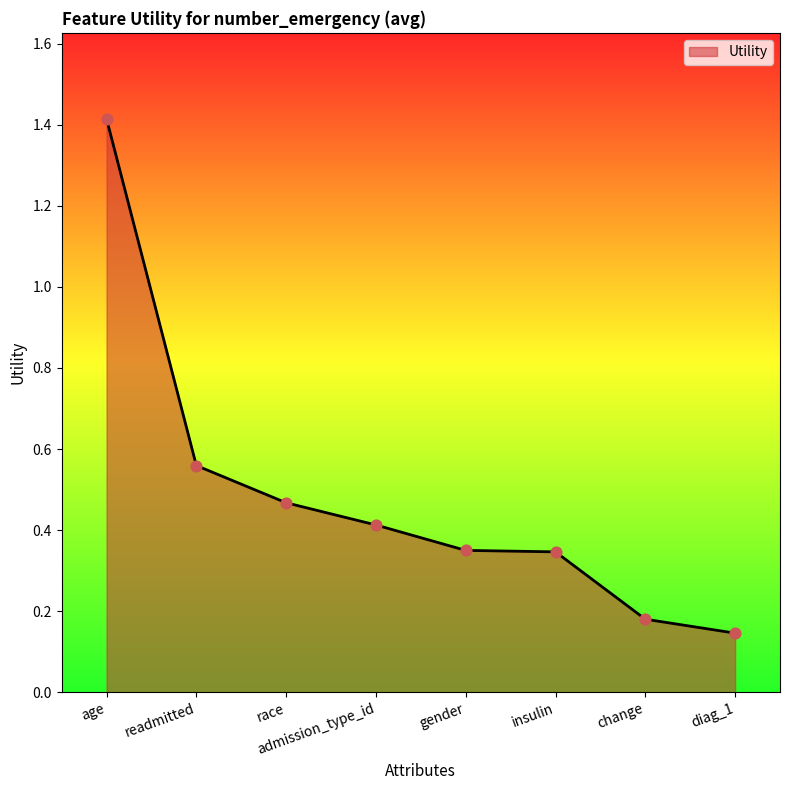

What is the change in value from race to gender?

-0.1